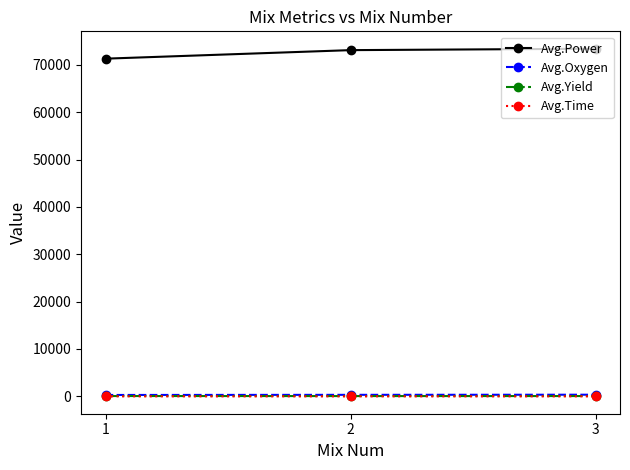

At how many categories does at least one series exceed 67643?

3